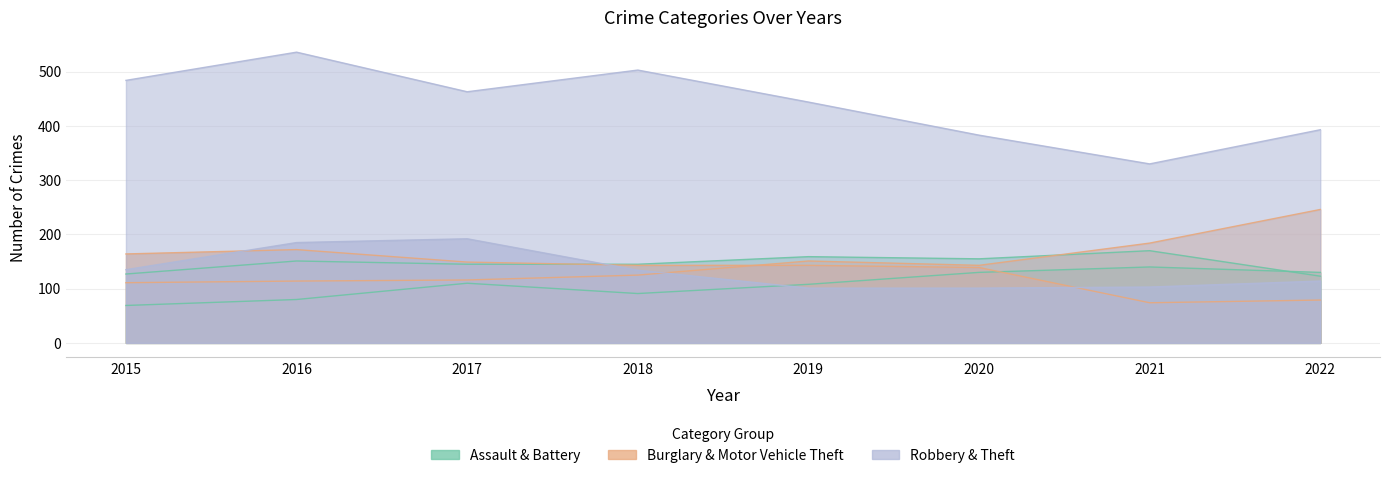

Does the chart display data point markers on the line(s)?

No